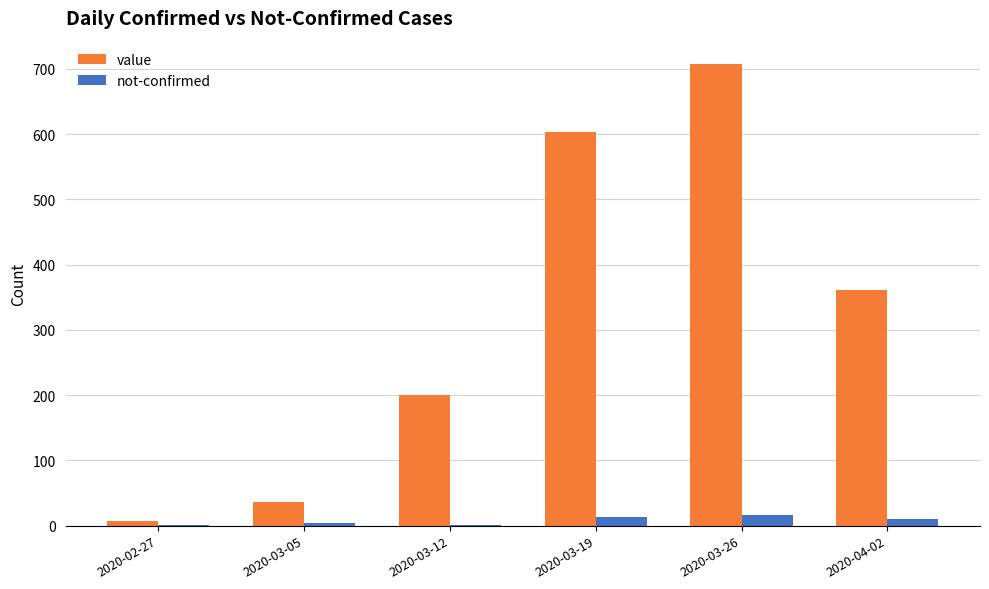

At which label does value first exceed 361?

2020-03-19